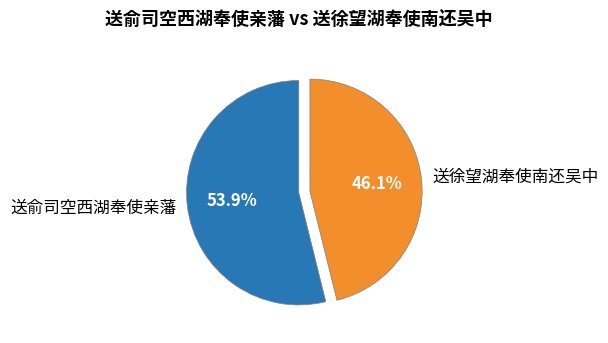

Which slice is the largest?

送俞司空西湖奉使亲藩